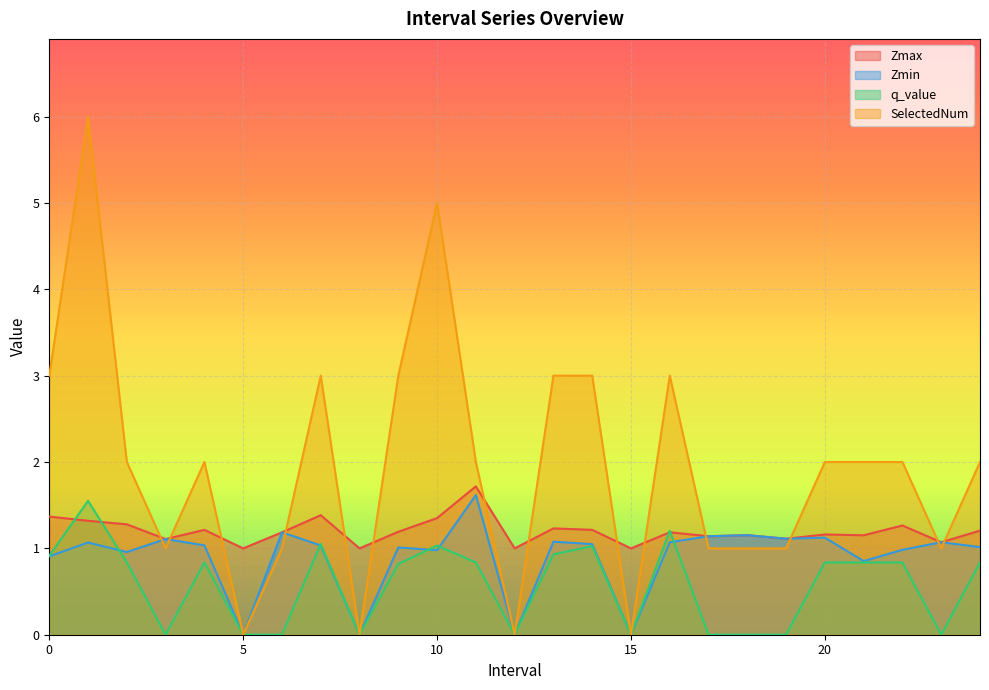

In Zmax, how many points are higher than both neighbors (excluding endpoints)?

8